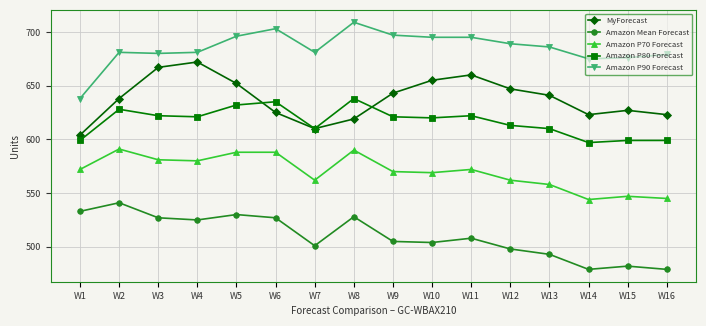

The value of MyForecast at W3 is 404. True or false?

False